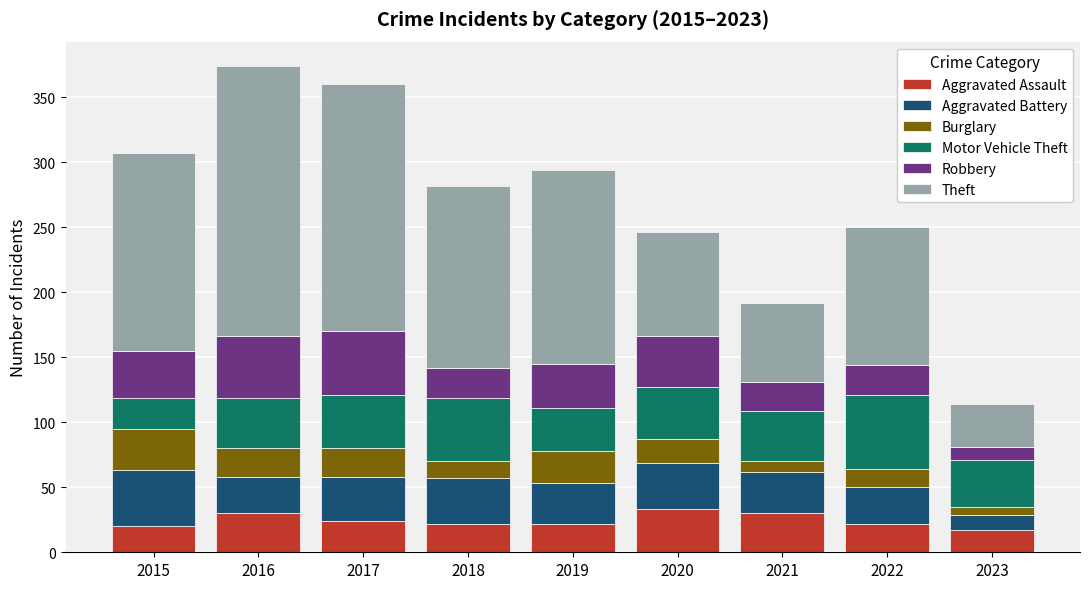

What is the total value across all series at 2015?

307